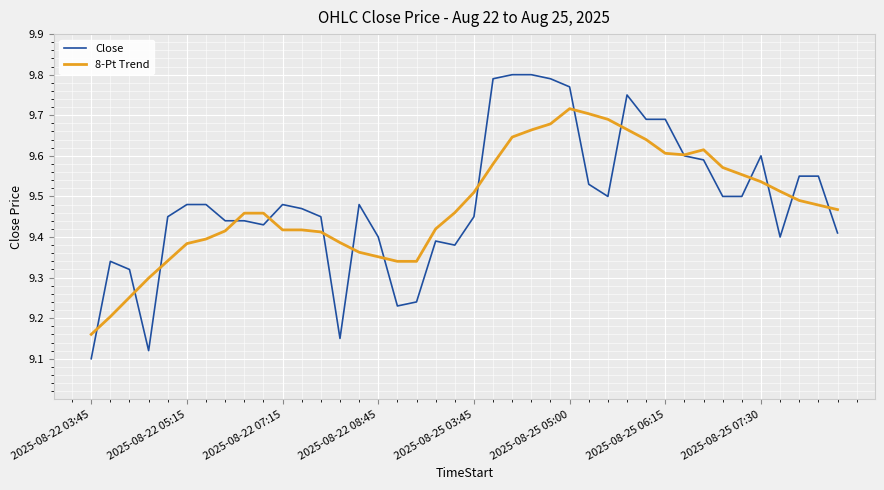

Which series has the largest range (max minus min)?

Close